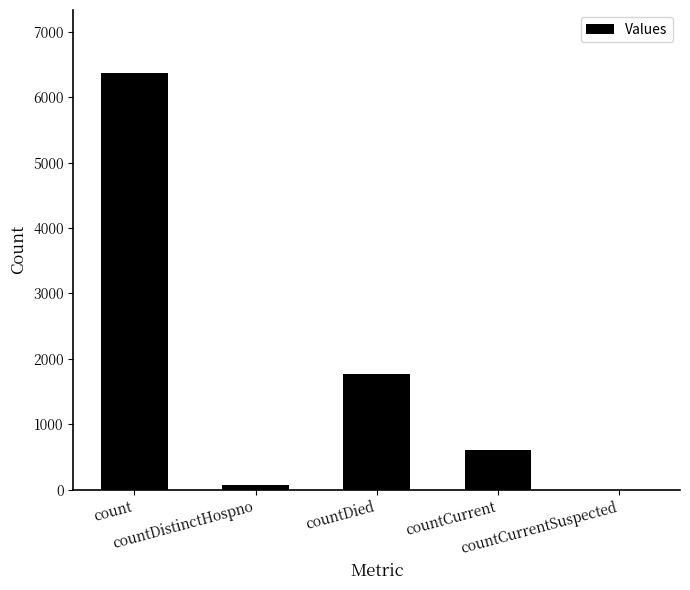

Are the bars grouped side by side (vs. stacked)?

No